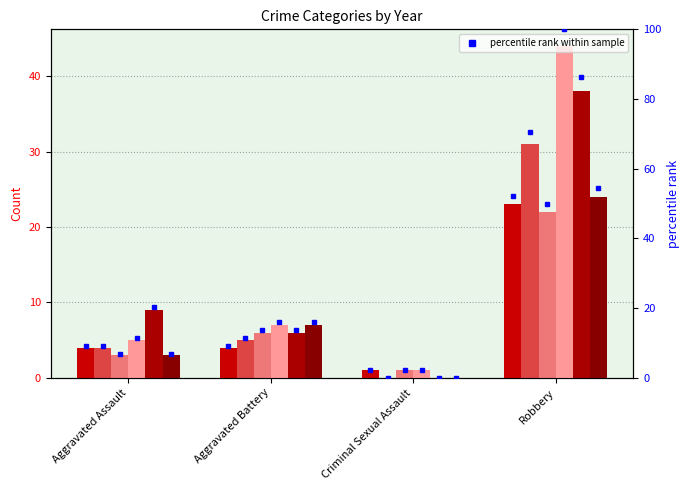

Which has a higher value, Robbery or Criminal Sexual Assault?

Robbery